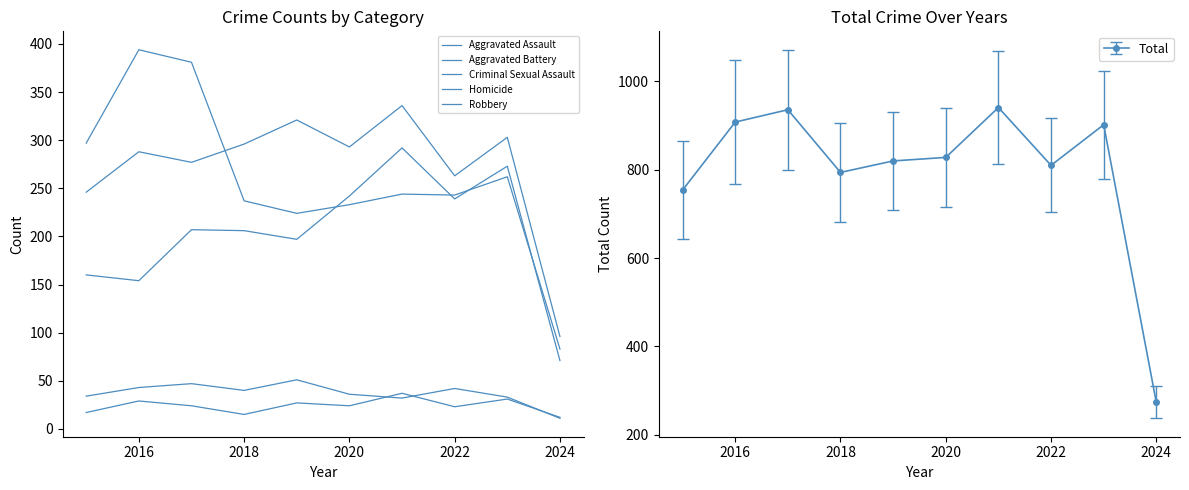

What is the label of the 9th point from the right?

2016